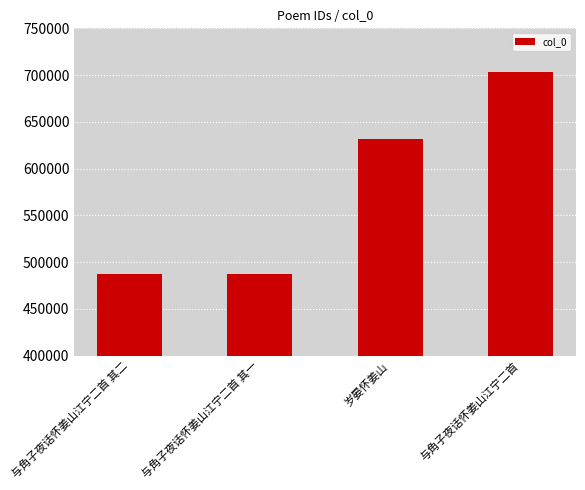

What is the average value?

577357